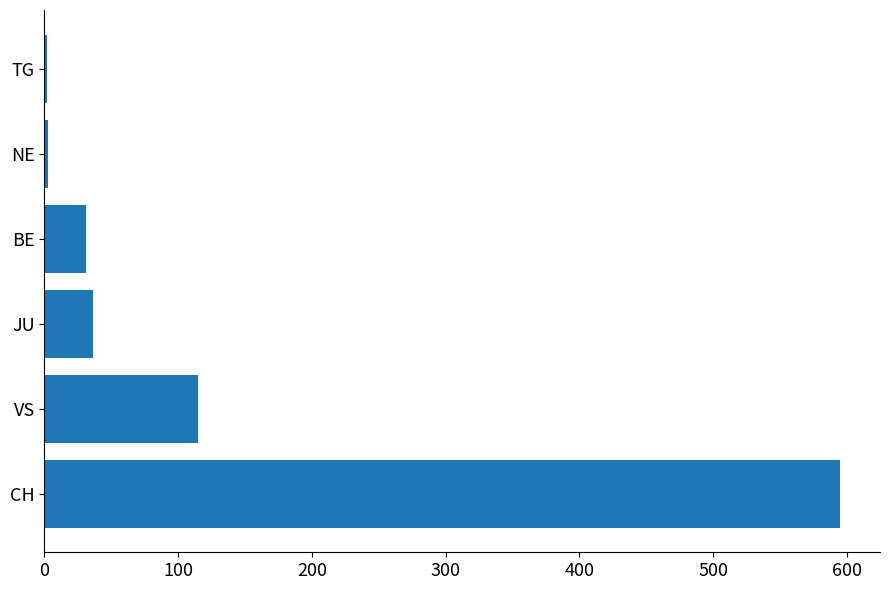

How many values are below 36?

3